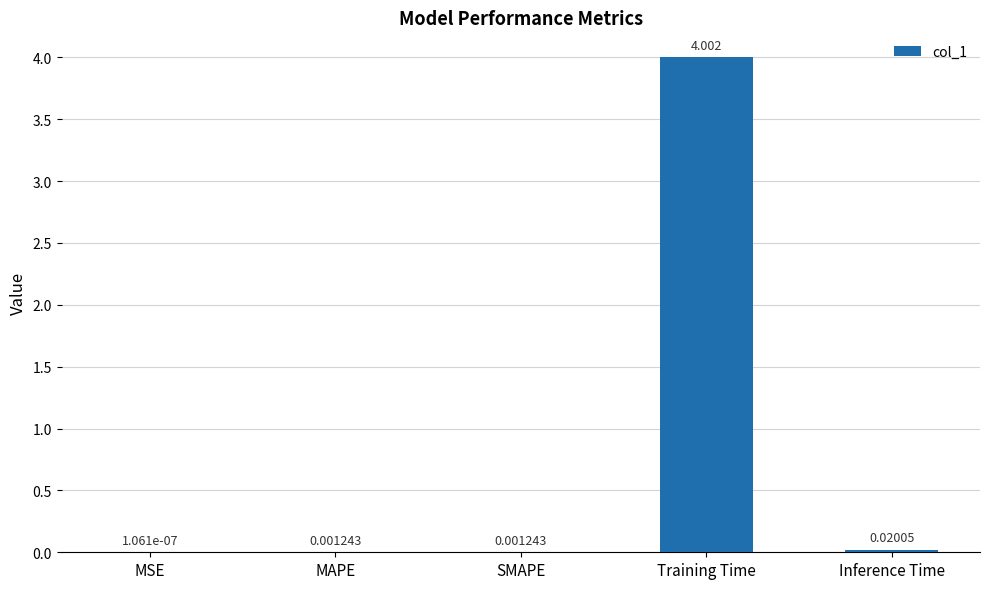

At which category does the chart reach its peak across all series?

Training Time